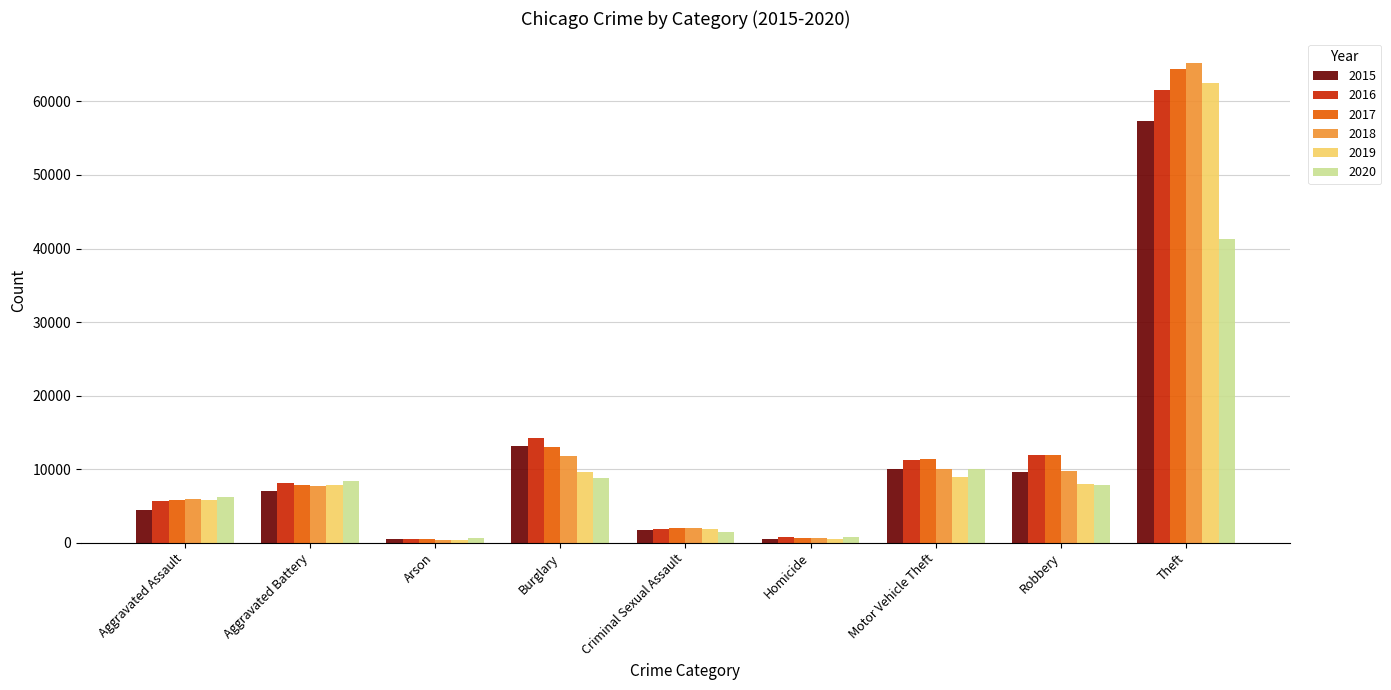

What is the spread (max minus min) of values at Motor Vehicle Theft?

2403